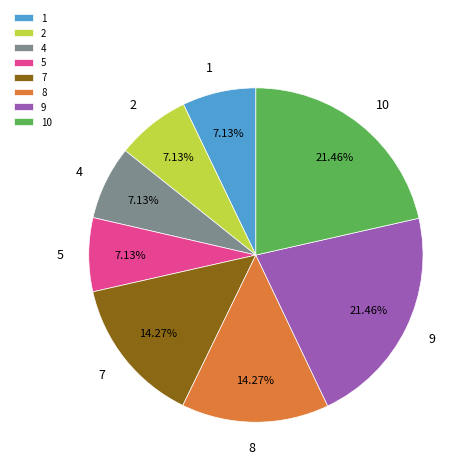

Is the sum of 5 and 9 greater than half?

No